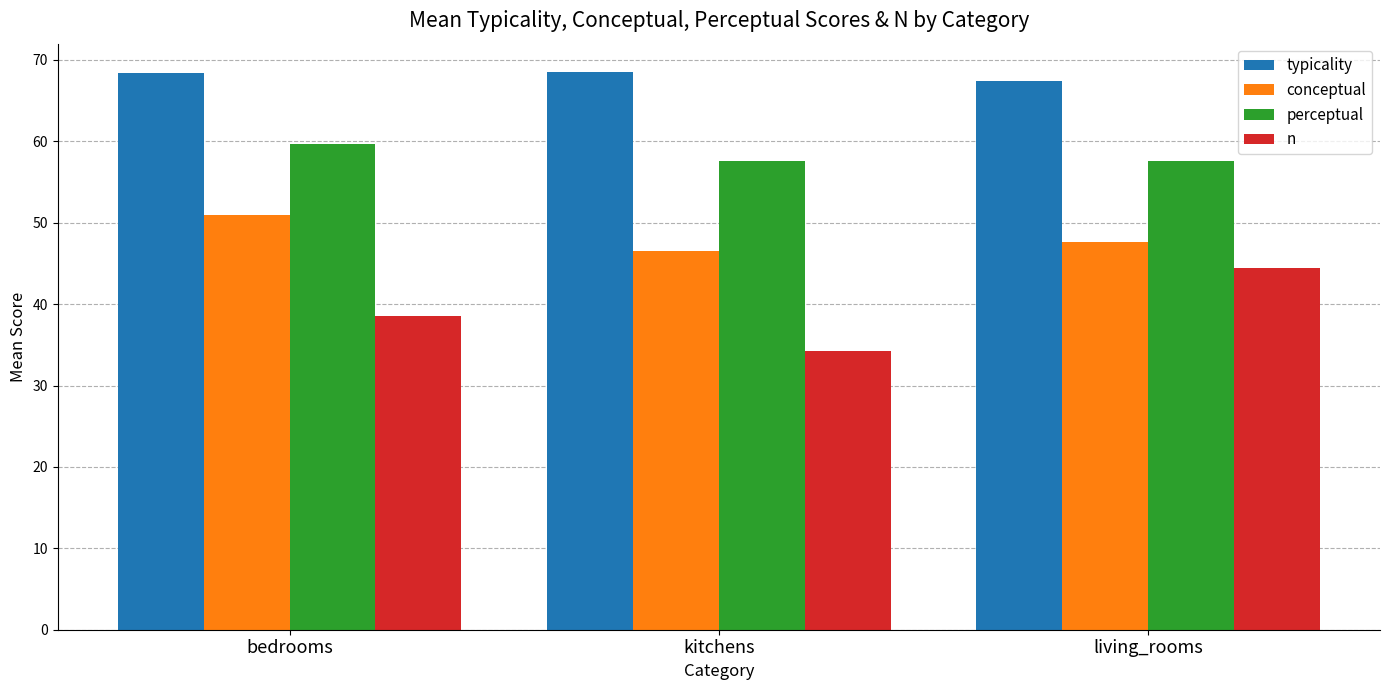

What is the sum of all perceptual values?

174.8